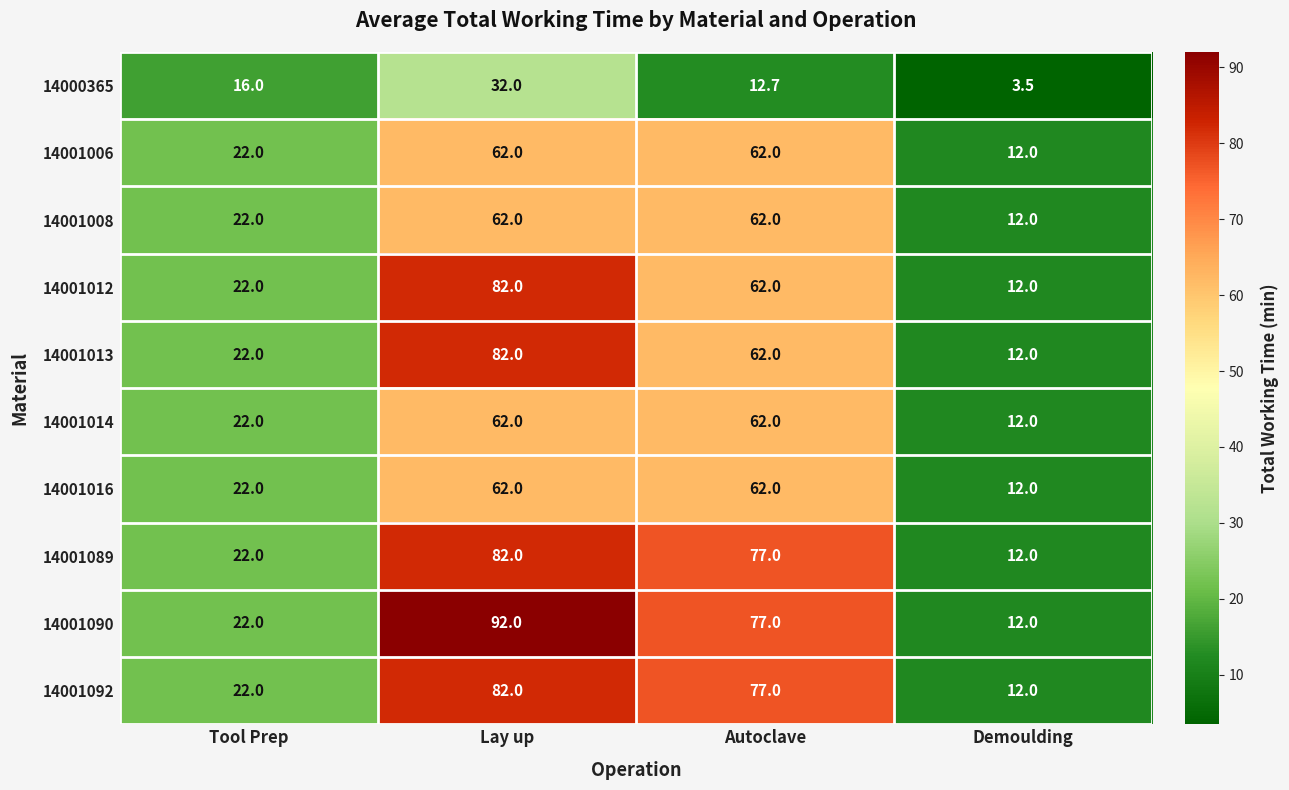

What is the total value across all series at Demoulding?

111.5